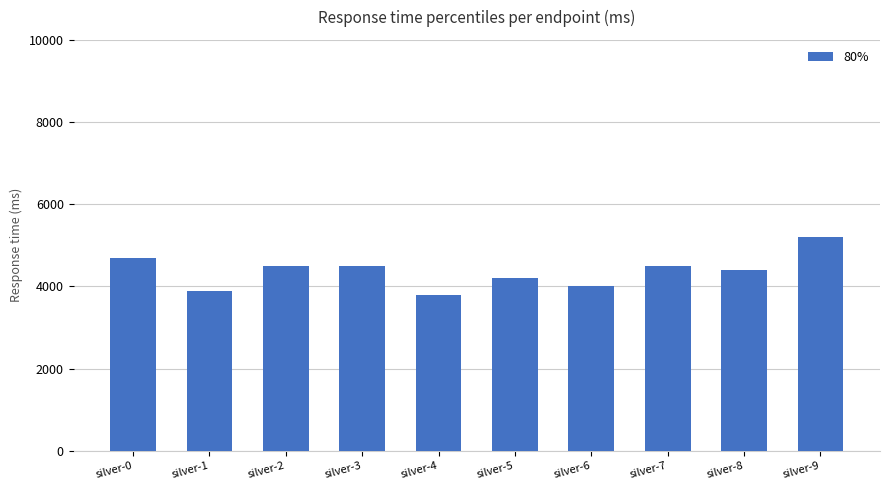

Reading left to right, transcribe all the data shown in this chart.

4700	3900	4500	4500	3800	4200	4000	4500	4400	5200